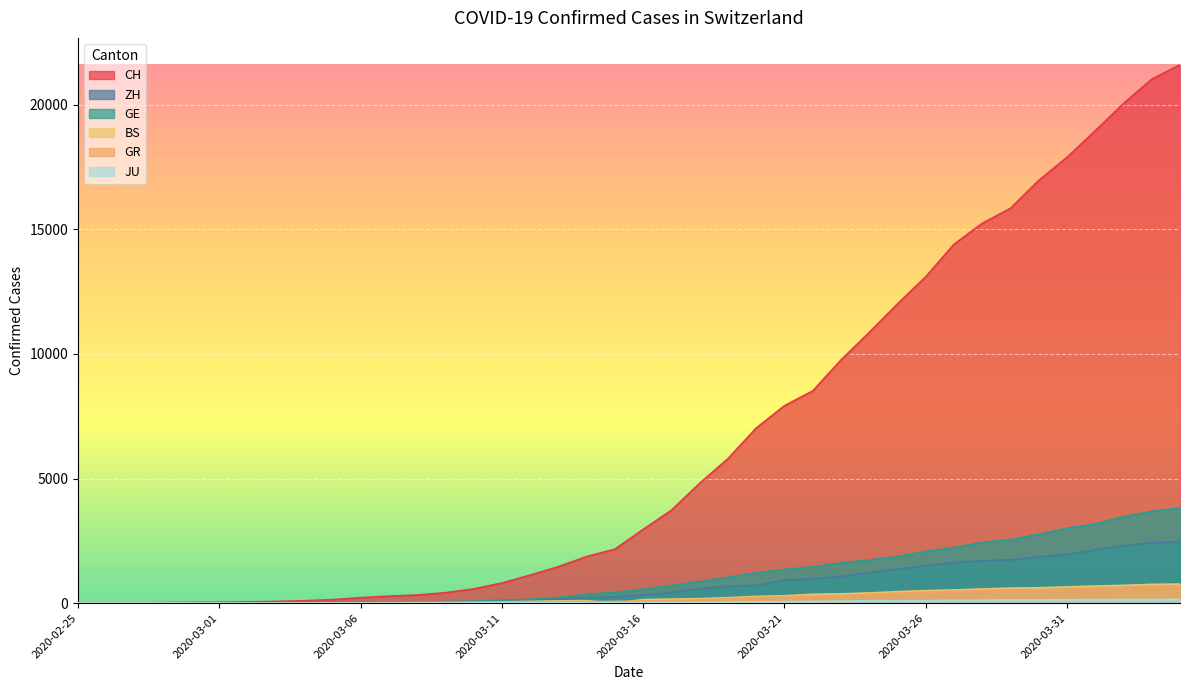

Which category has the lowest value in the JU series?

2020-02-25